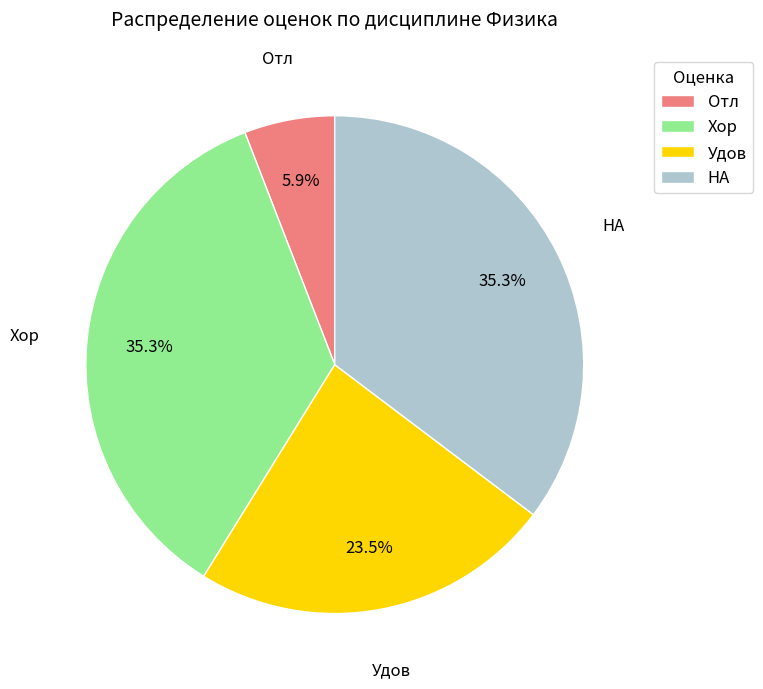

Which has a higher value, Отл or Удов?

Удов